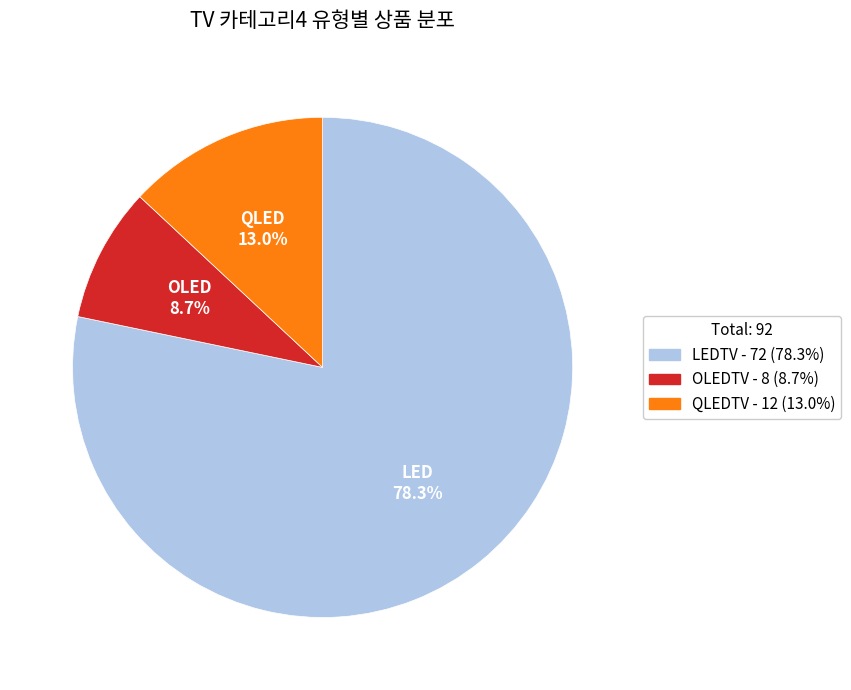

Count the number of slices in the pie.

3